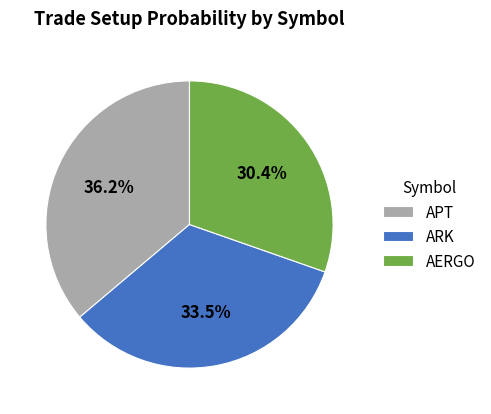

True or false: AERGO accounts for 30% of the total.

True